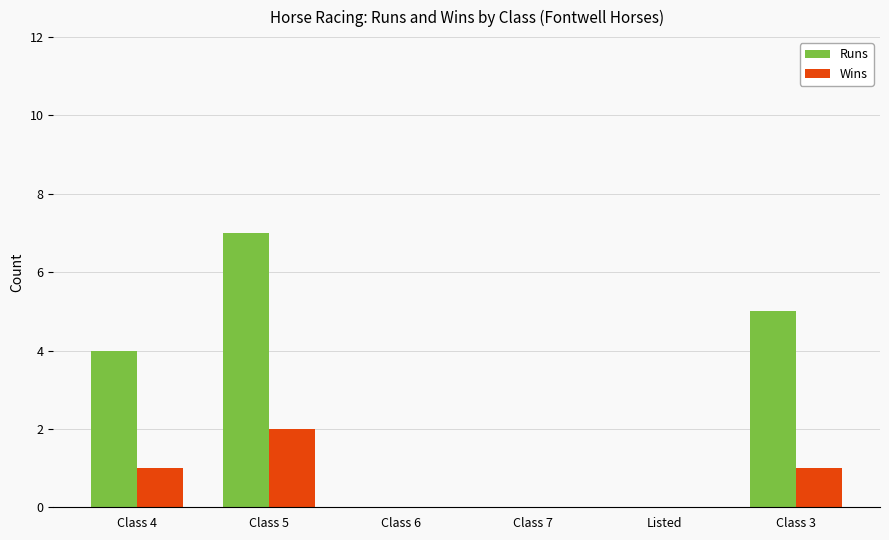

Which series changed the most between Class 6 and Class 3?

Runs